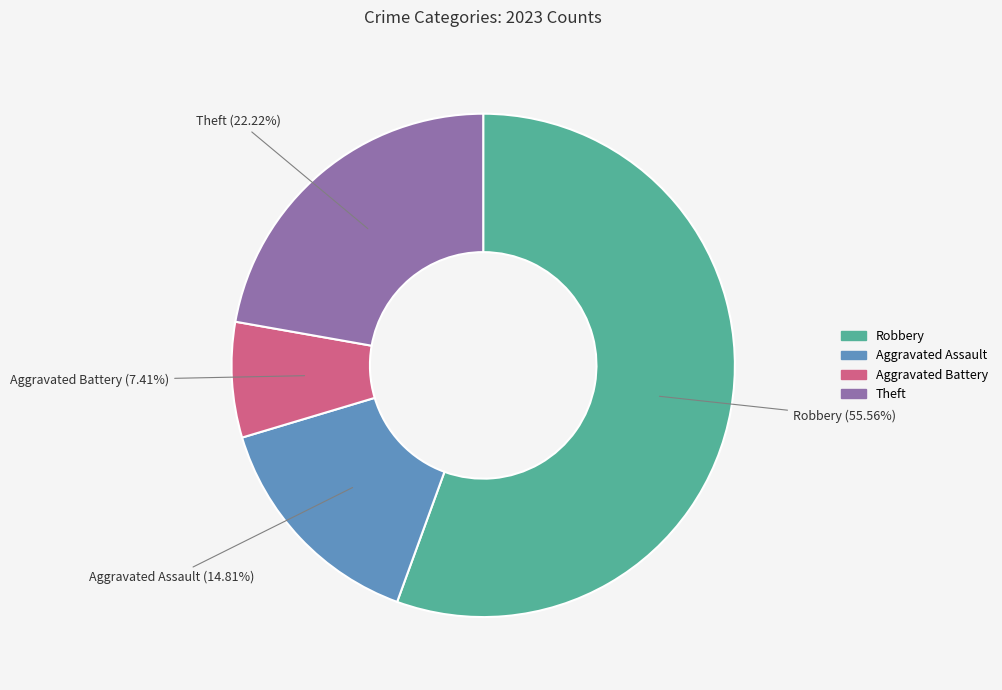

Is there any slice that represents more than half of the pie?

Yes